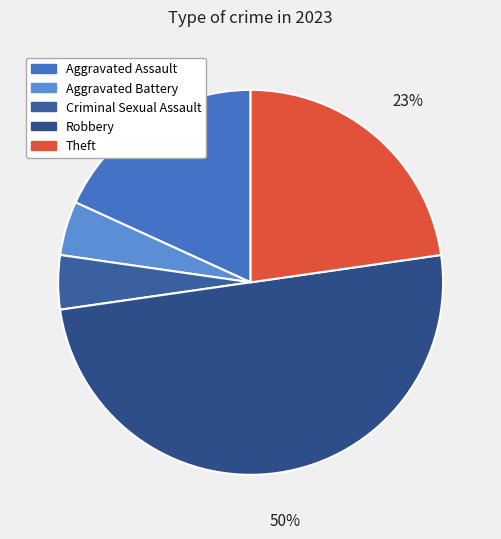

Is Theft the majority of the pie?

No